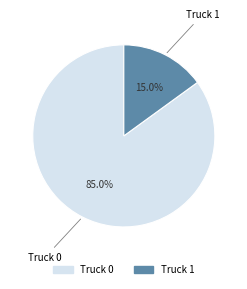

What percentage is the Truck 0 slice, to the nearest percent?

85%